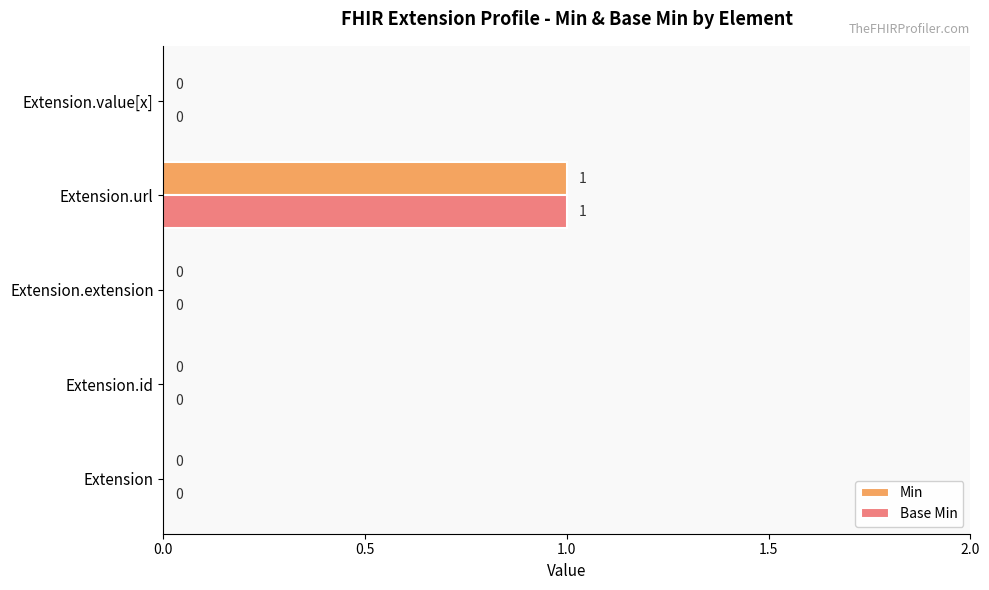

Is the value of Base Min at Extension.url greater than the value of Min at Extension.extension?

Yes